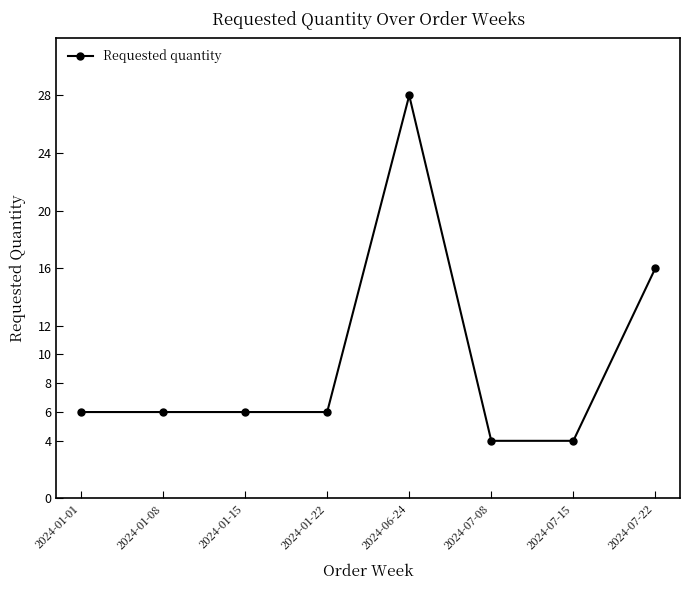

Does the chart display data point markers on the line(s)?

Yes